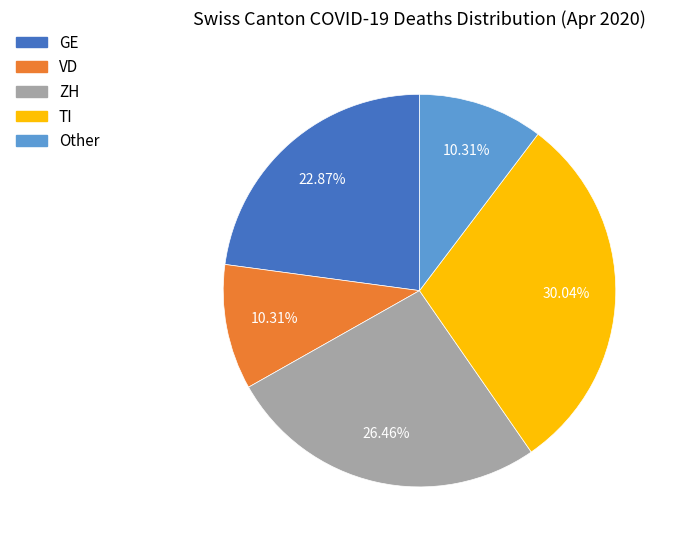

Between Other and TI, which is larger?

TI